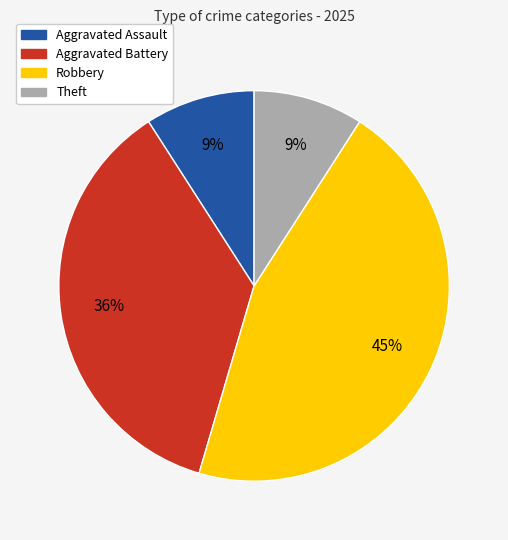

The Theft slice represents 9% of the pie. True or false?

True